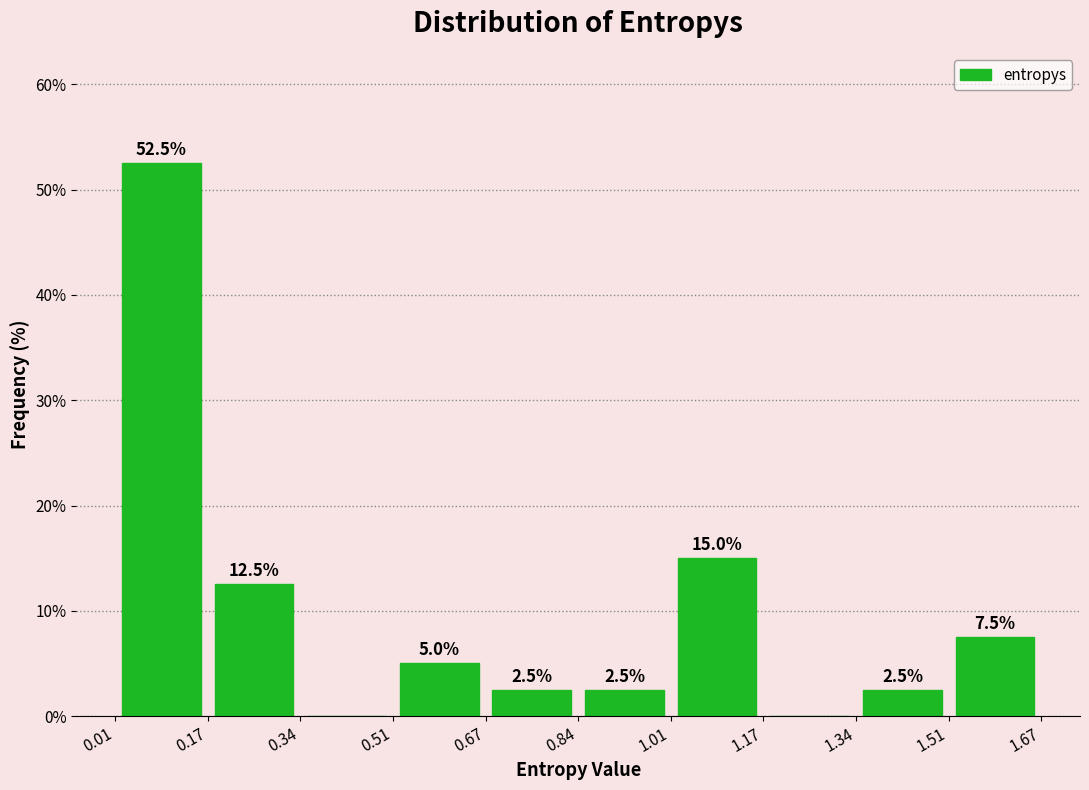

Over which range of the x-axis is the bar tallest?

0.01 to 0.17